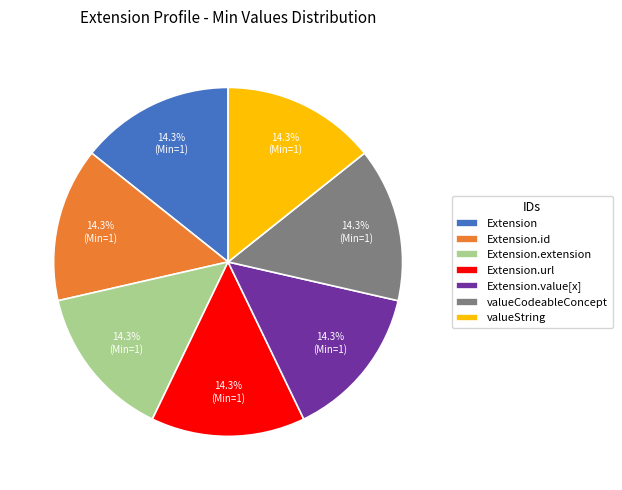

Do Extension.value[x] and Extension.extension together represent more than half of the pie?

No